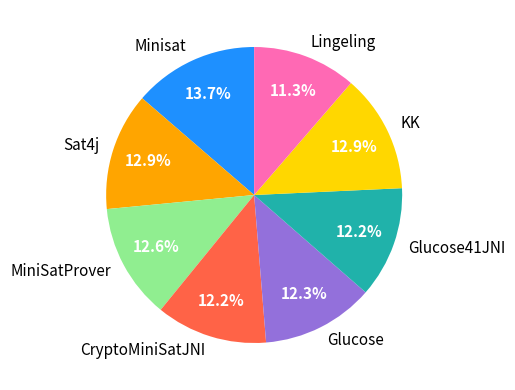

To the nearest percent, what percentage of the pie is Minisat?

14%